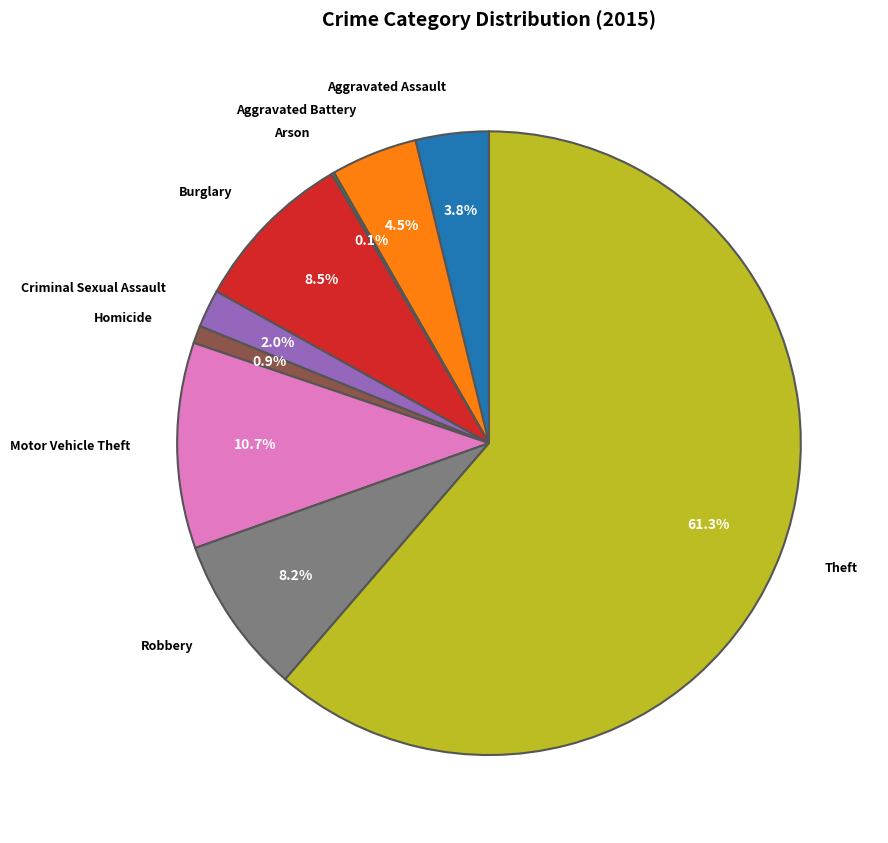

Is there any slice that represents more than half of the pie?

Yes